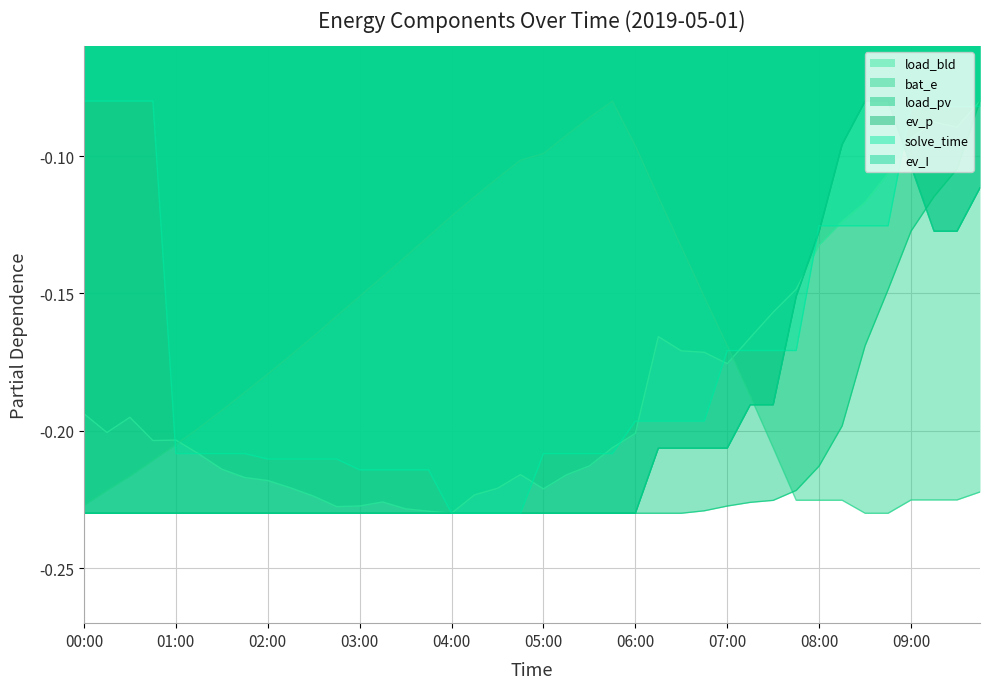

What is the smallest value displayed?

-0.2